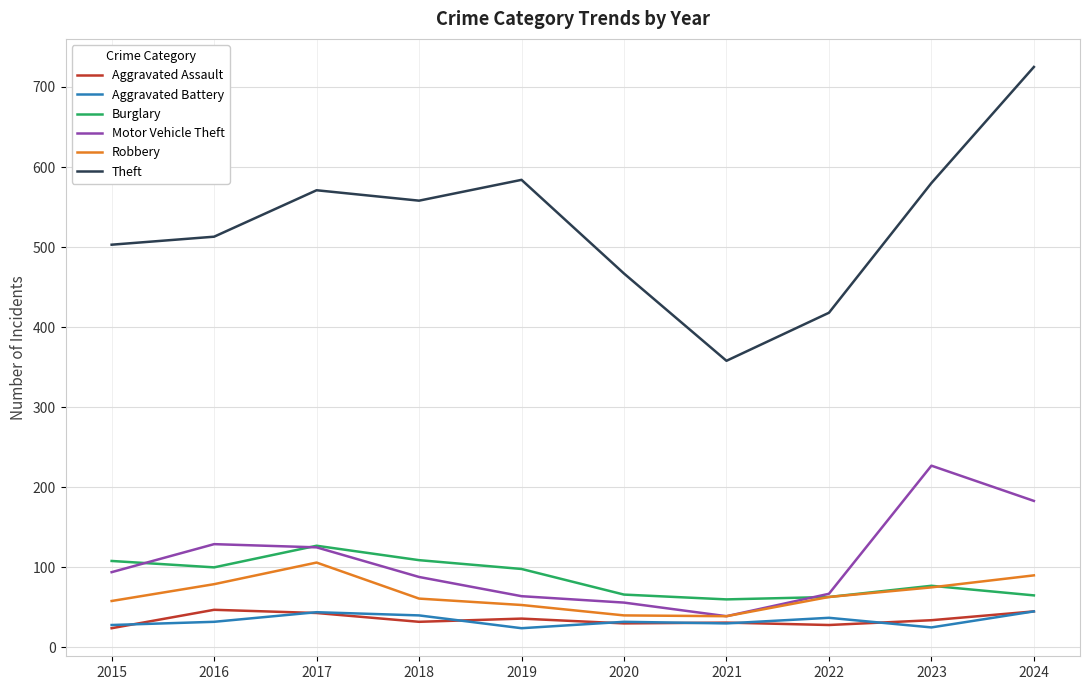

Rank the series at 2019 from highest to lowest value.

Theft, Burglary, Motor Vehicle Theft, Robbery, Aggravated Assault, Aggravated Battery